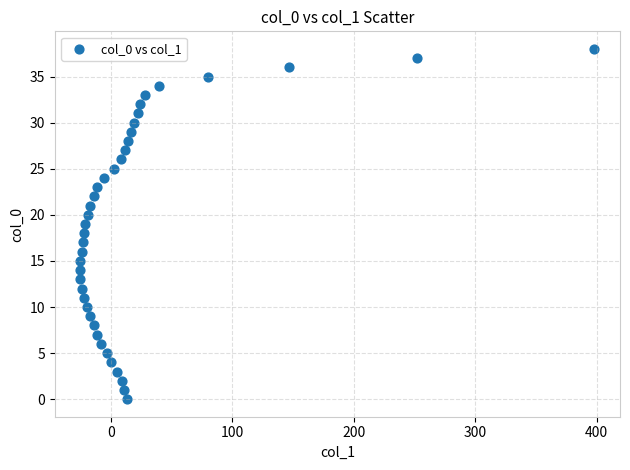

What is the range of Y values (max minus min)?

38